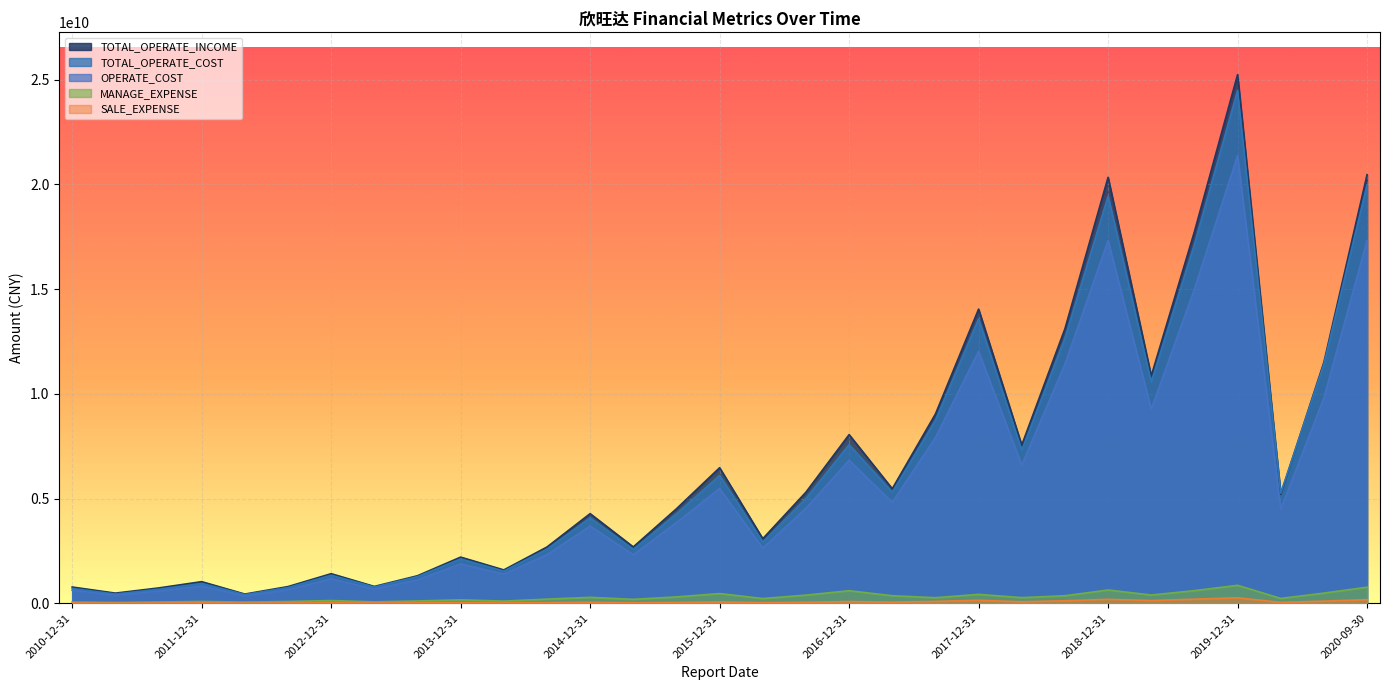

Which has a higher value, 2018-09-30 or 2017-09-30?

2018-09-30